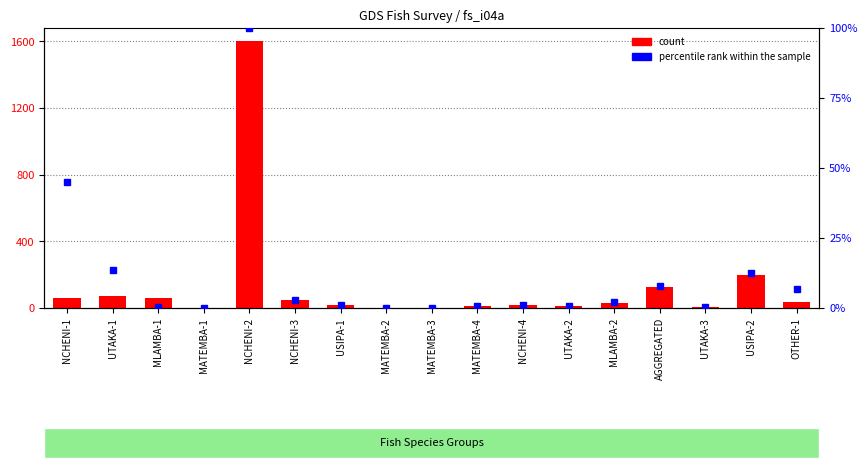

What position from the right is OTHER-1?

1